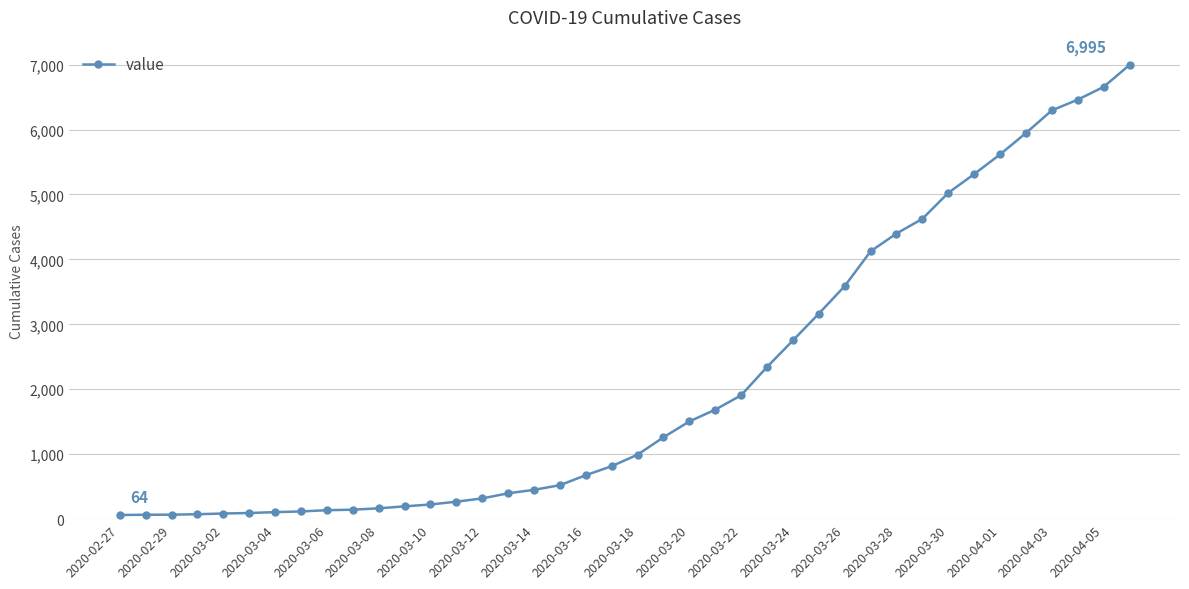

What is the difference between the maximum and minimum values?

6931